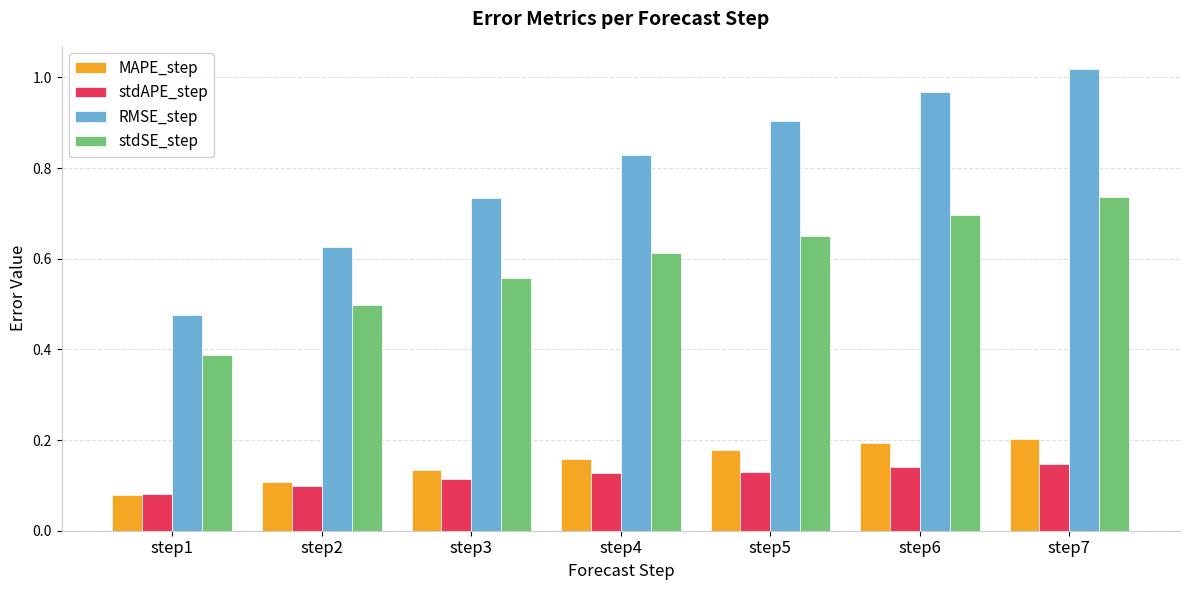

Between step3 and step6, which series saw the biggest shift?

RMSE_step